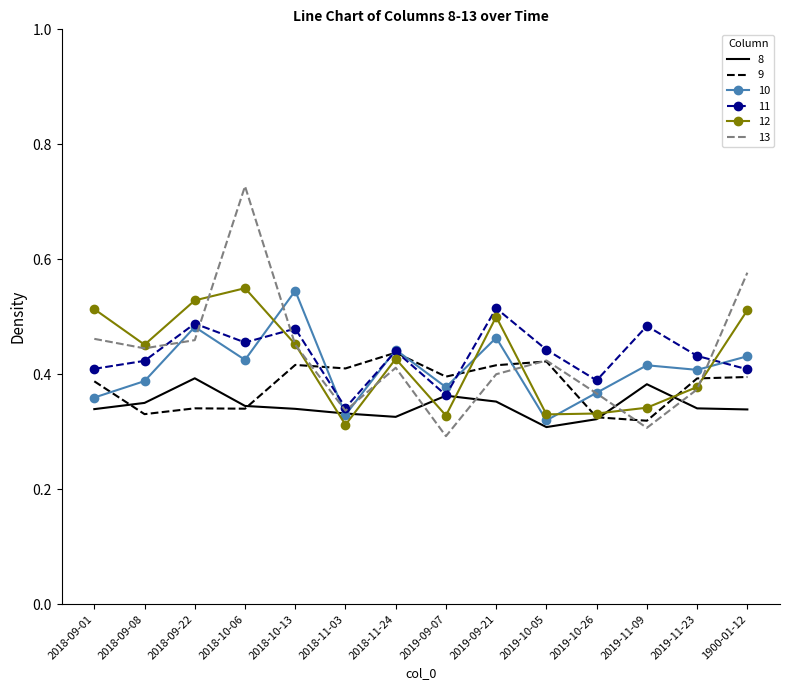

Where do 9 and 11 first cross each other?

2018-10-13 and 2018-11-03